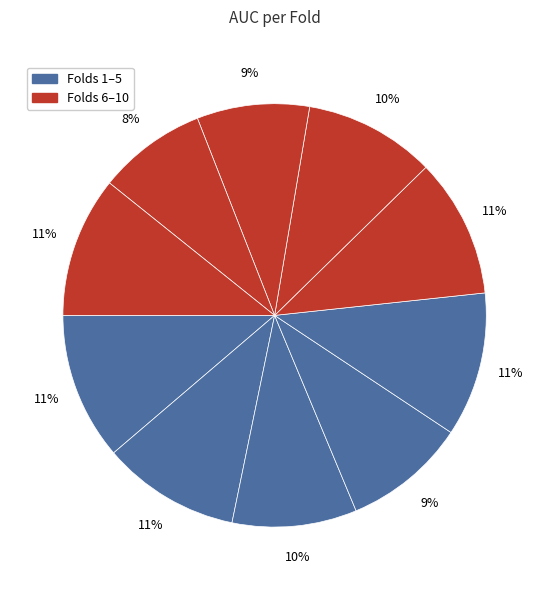

Is there any slice that represents more than half of the pie?

No